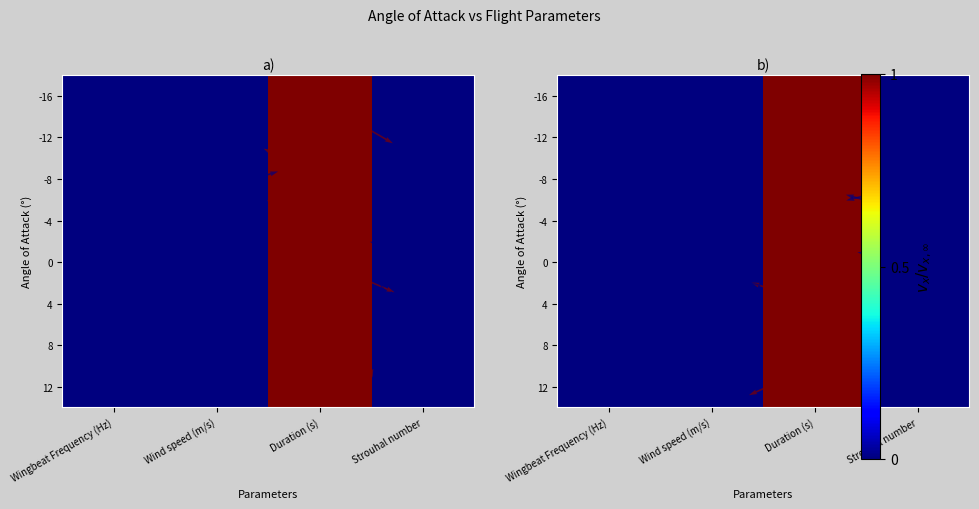

How many distinct data groups are displayed?

8